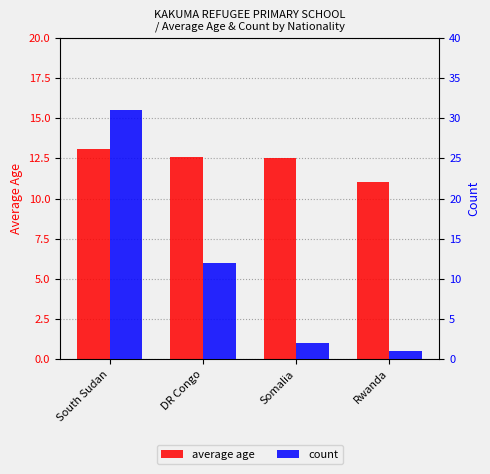

What value does the average age series have at Rwanda?

11.0